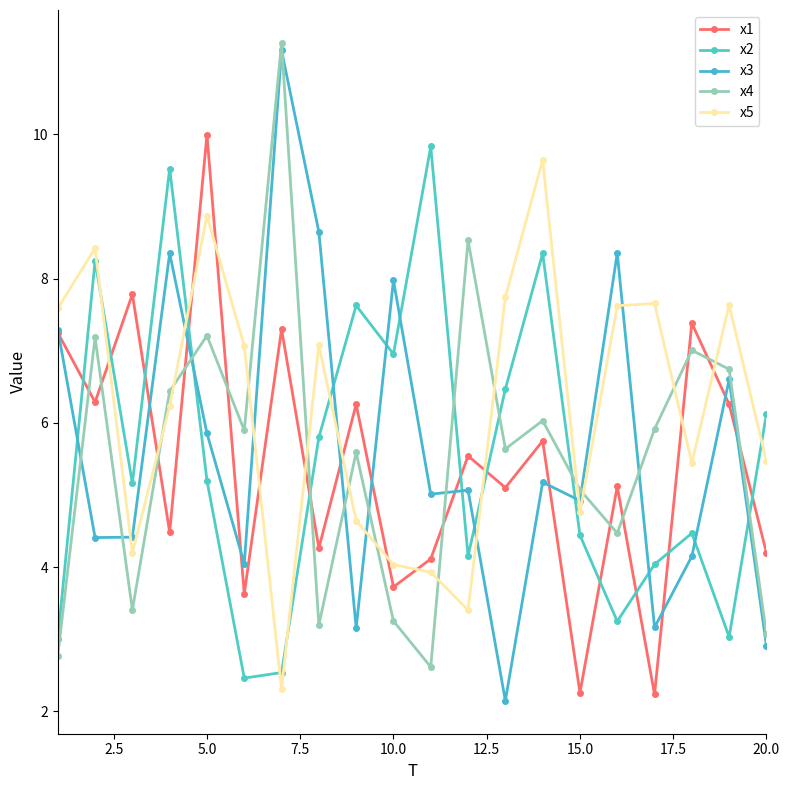

Which series has the largest total across all categories?

x5